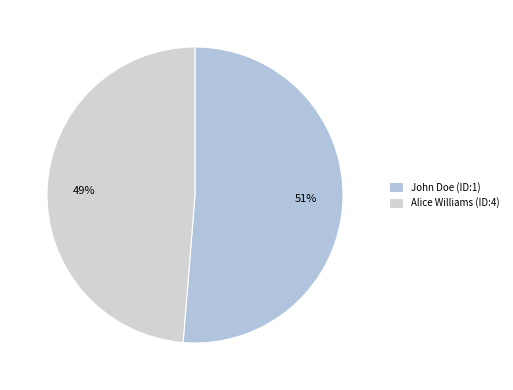

Count the number of slices in the pie.

2